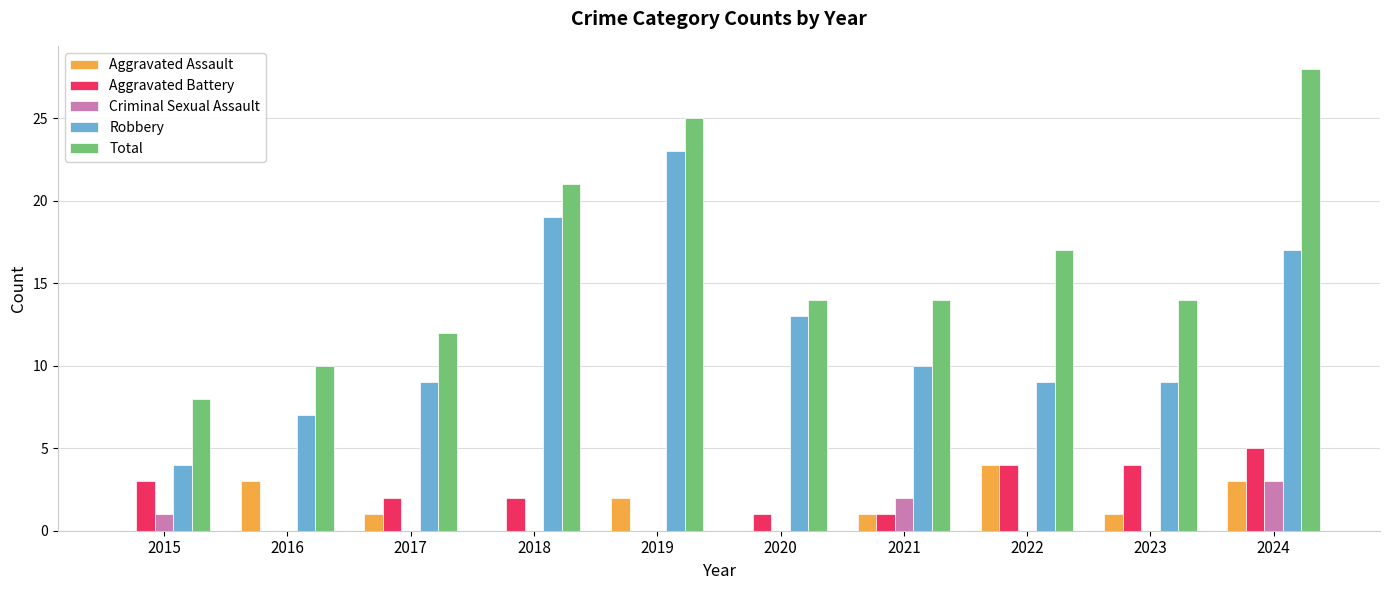

At which category is the sum across all series the highest?

2024